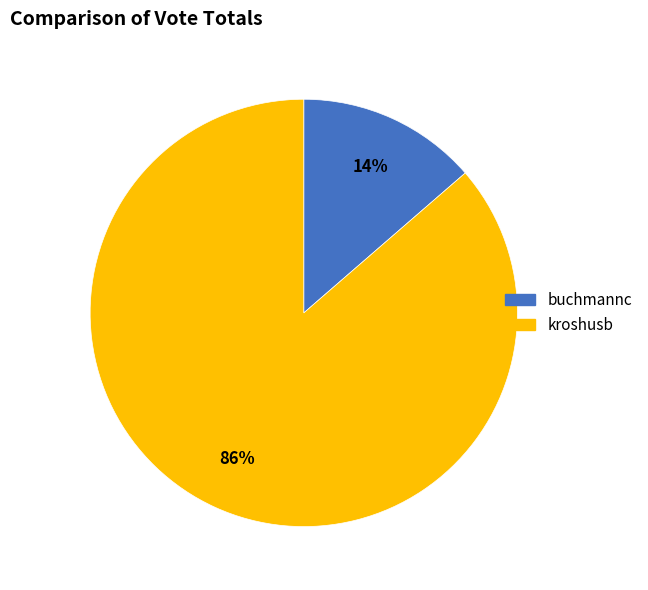

Between buchmannc and kroshusb, which is larger?

kroshusb